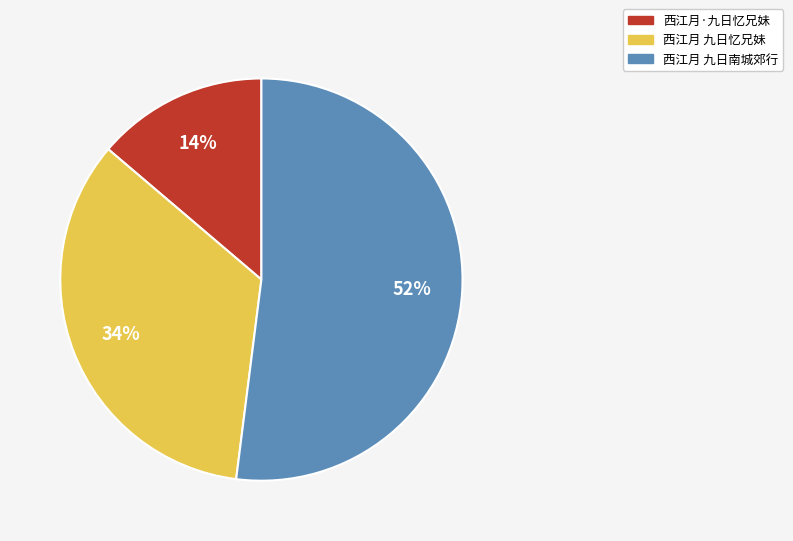

Which slice represents more than half of the pie?

西江月 九日南城郊行